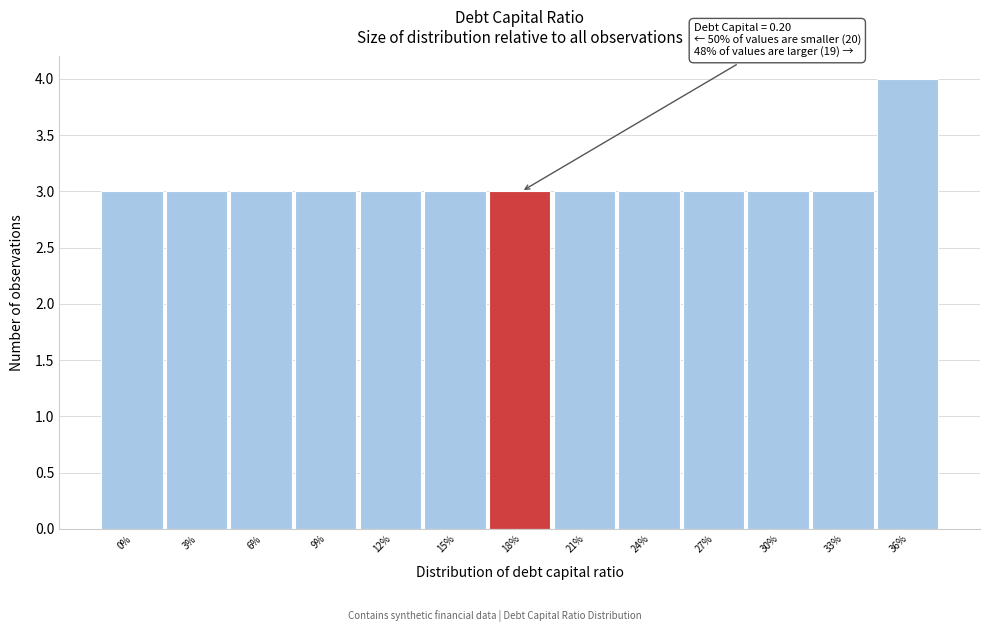

Reading left to right, what are all the values shown in this chart?

3	3	3	3	3	3	3	3	3	3	3	3	4